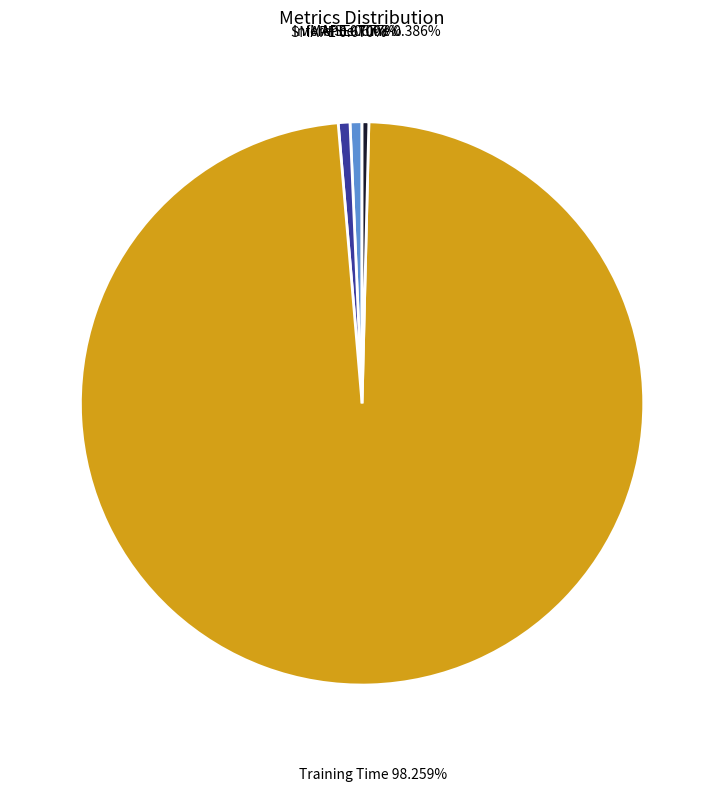

Is there any slice that represents more than half of the pie?

Yes